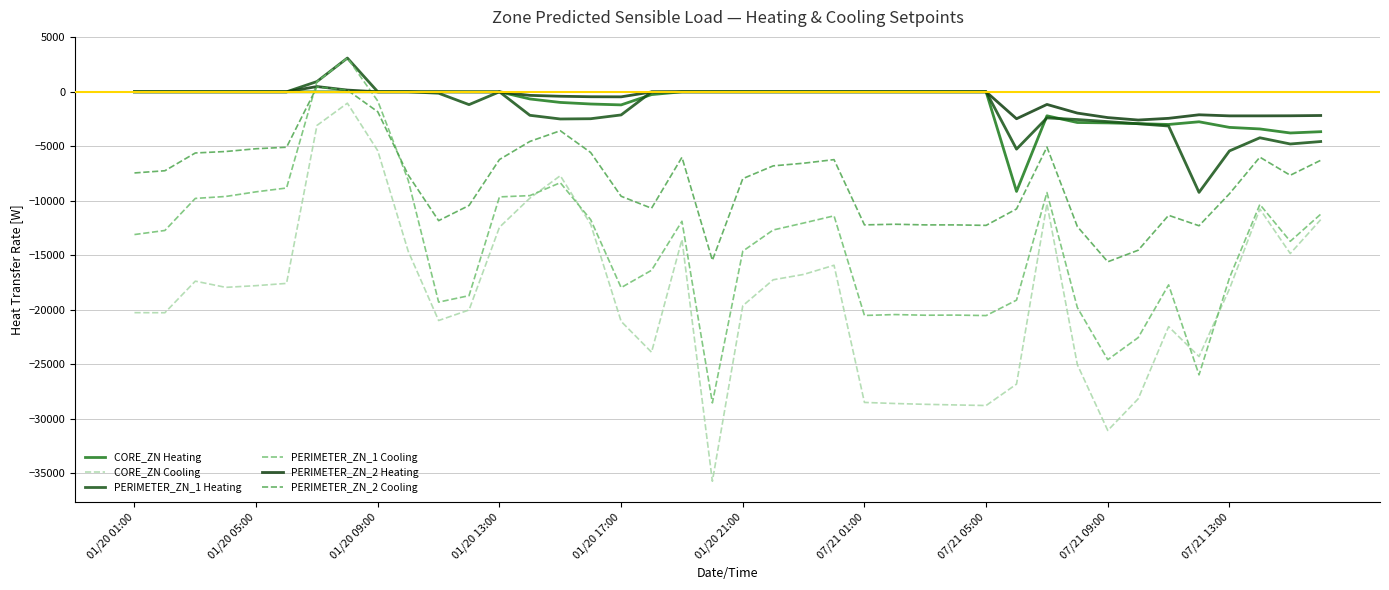

What is the average value of the PERIMETER_ZN_2 Heating series?

-623.2